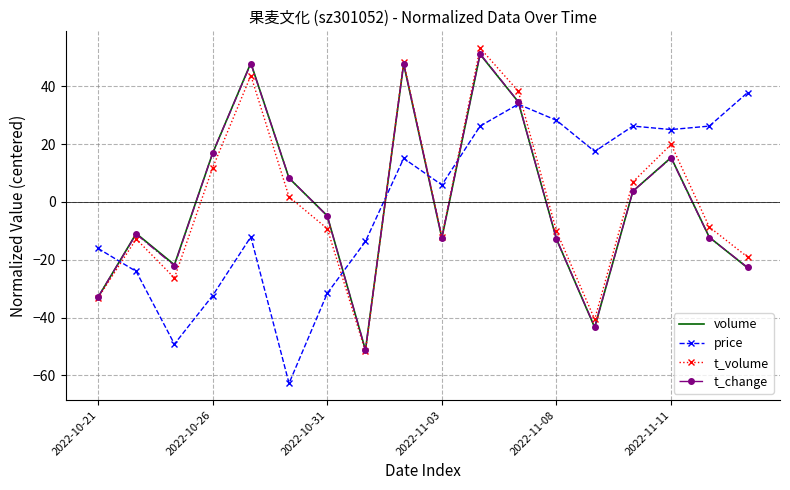

What is the minimum value shown in the chart?

-62.8